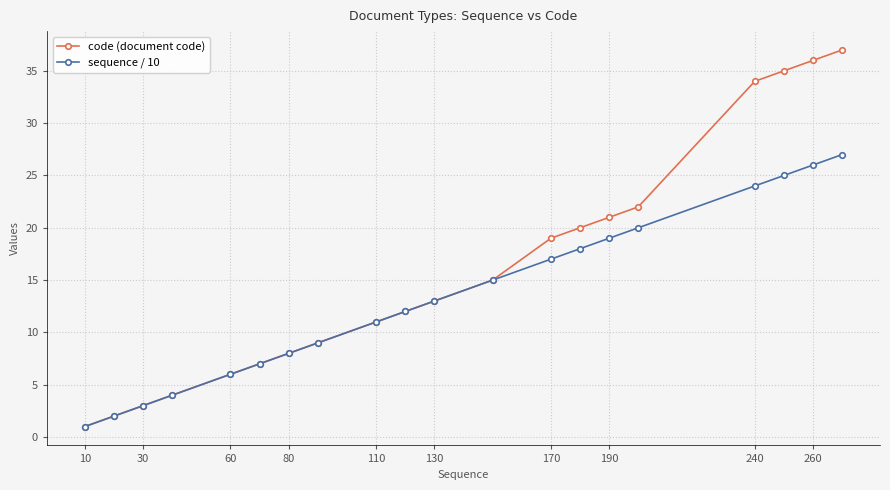

True or false: code (document code) has more than 1 points higher than both neighbors.

False